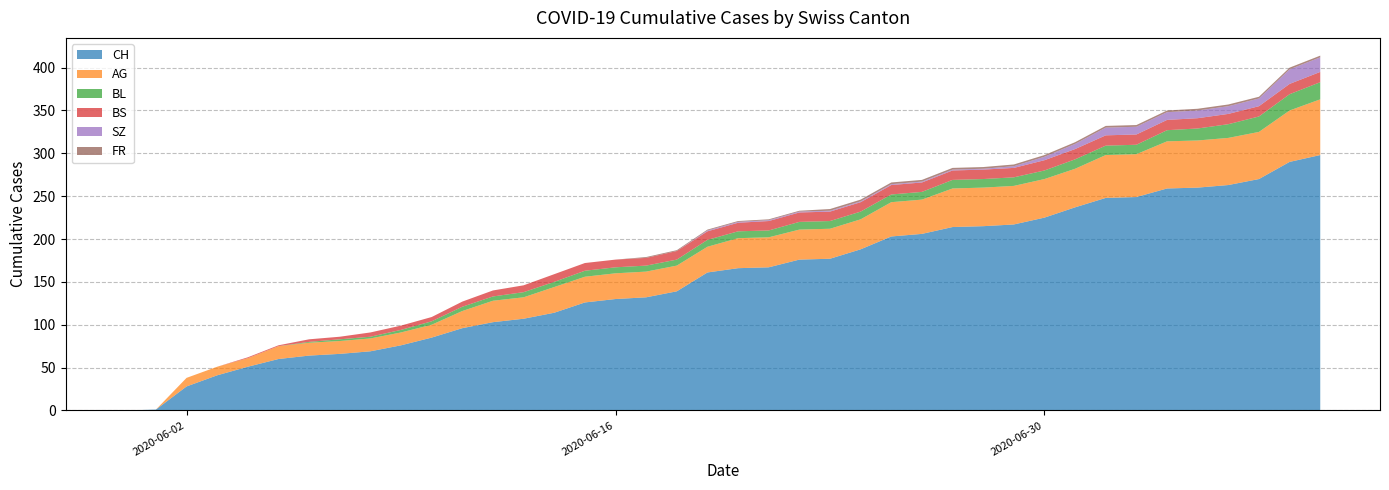

What is the highest value of the CH series?

298